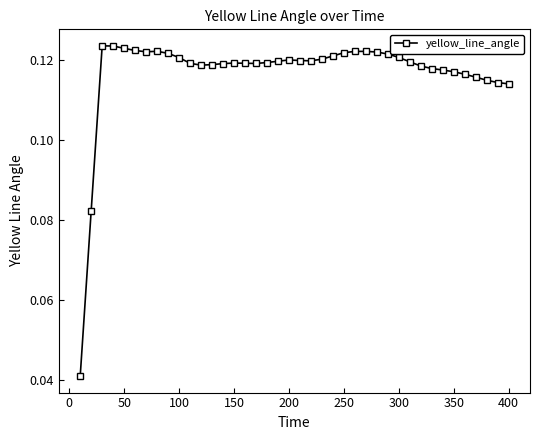

True or false: there are more than 2 points higher than both neighbors.

True